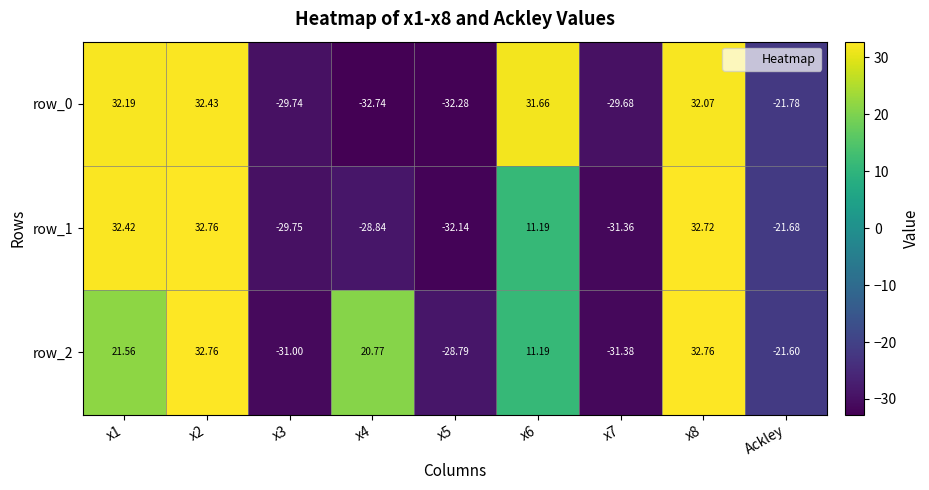

Is the value of row_1 at x6 greater than the value of row_2 at x4?

No